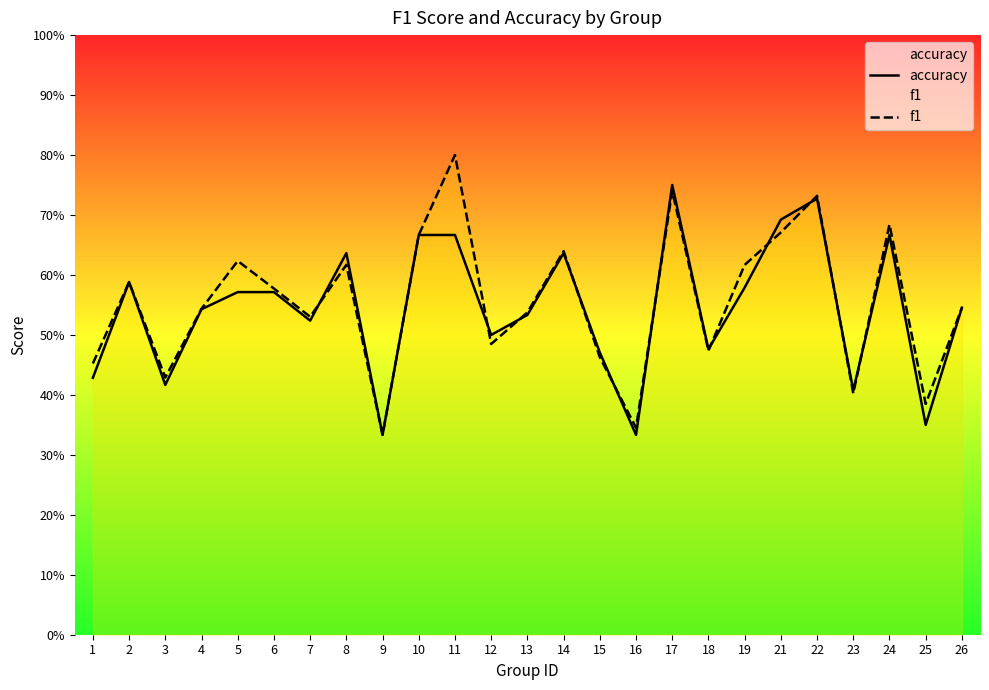

Does the chart display data point markers on the line(s)?

No